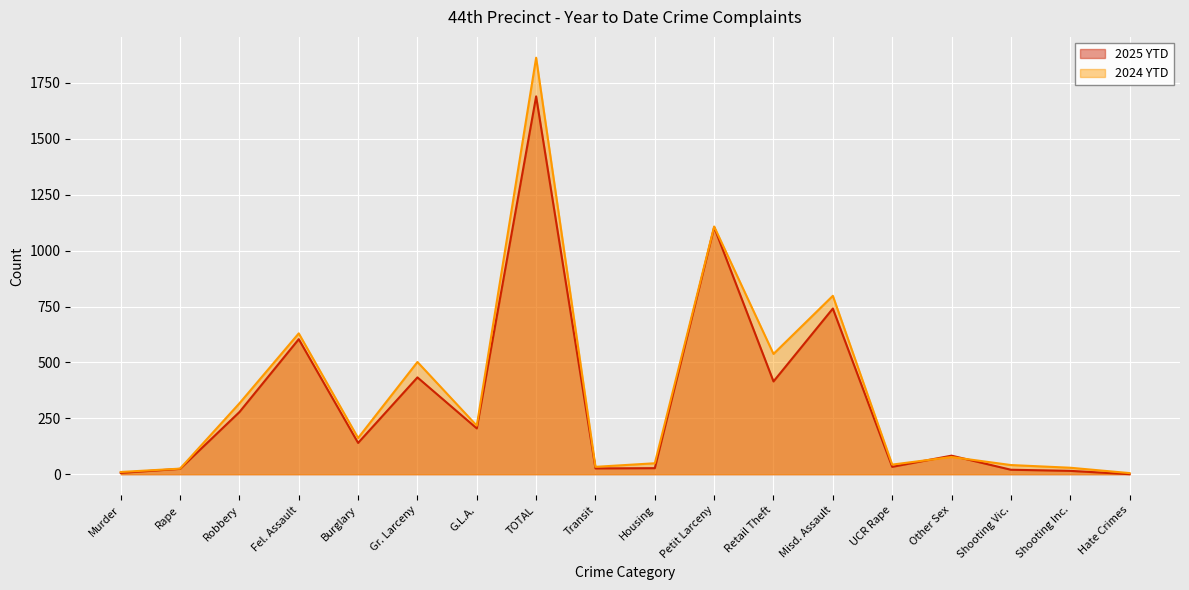

In 2025 YTD, how many points are lower than both neighbors (excluding endpoints)?

5